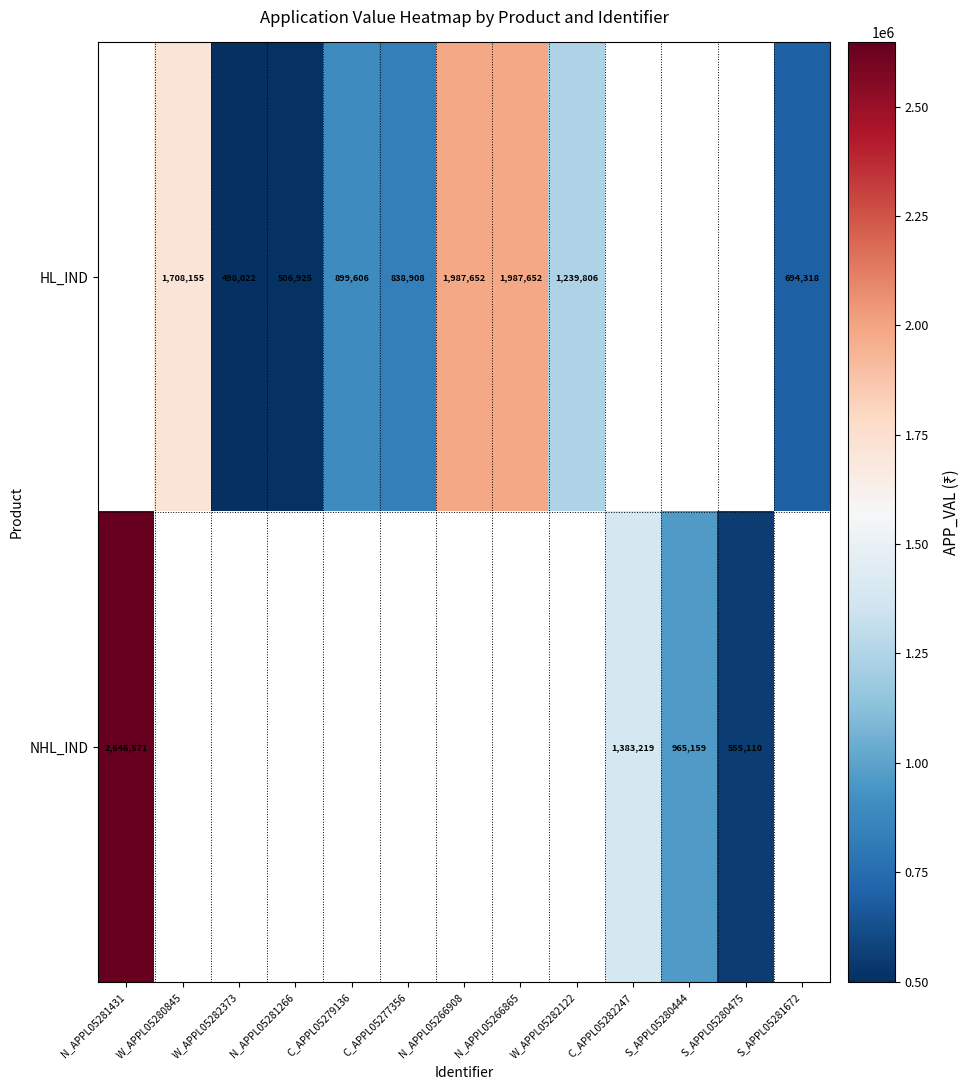

Is it true that HL_IND equals 838908 at C_APPL05277356?

True